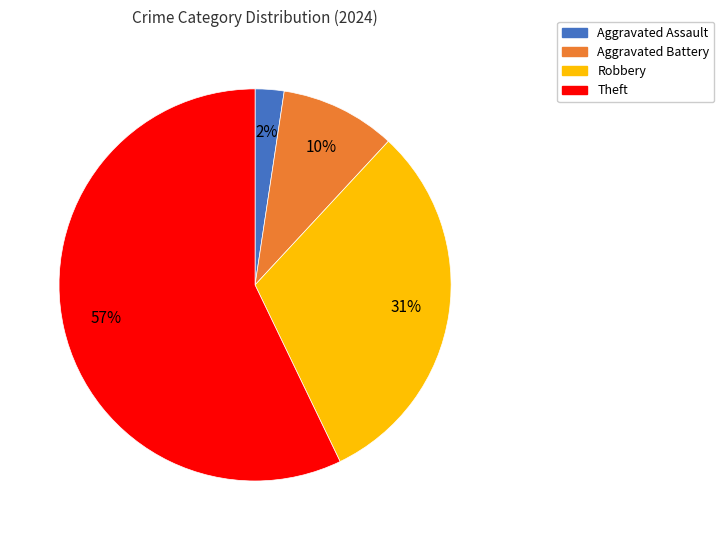

Does Theft account for over 50% of the chart?

Yes